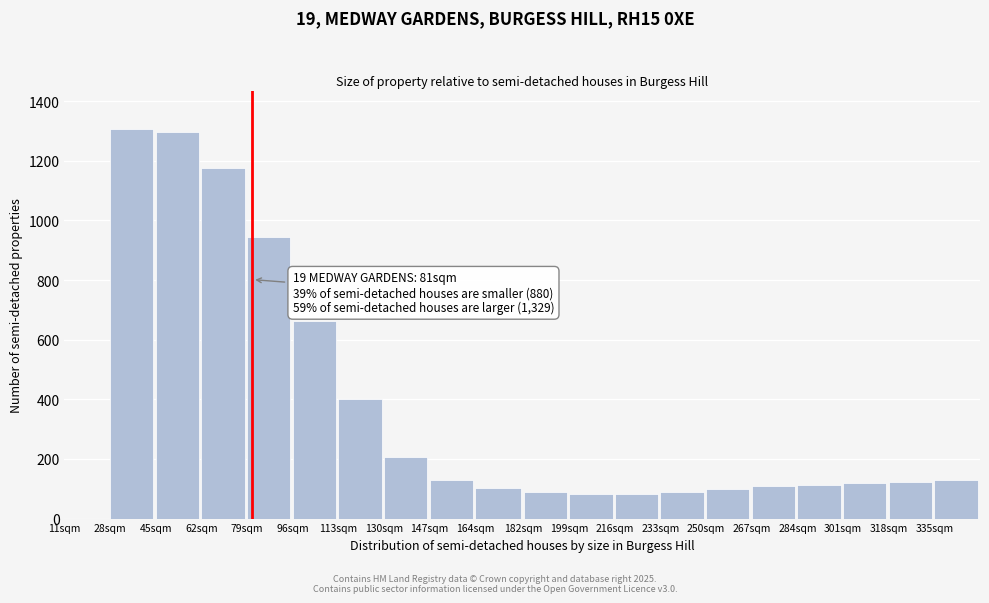

What is the maximum value shown in the chart?

1305